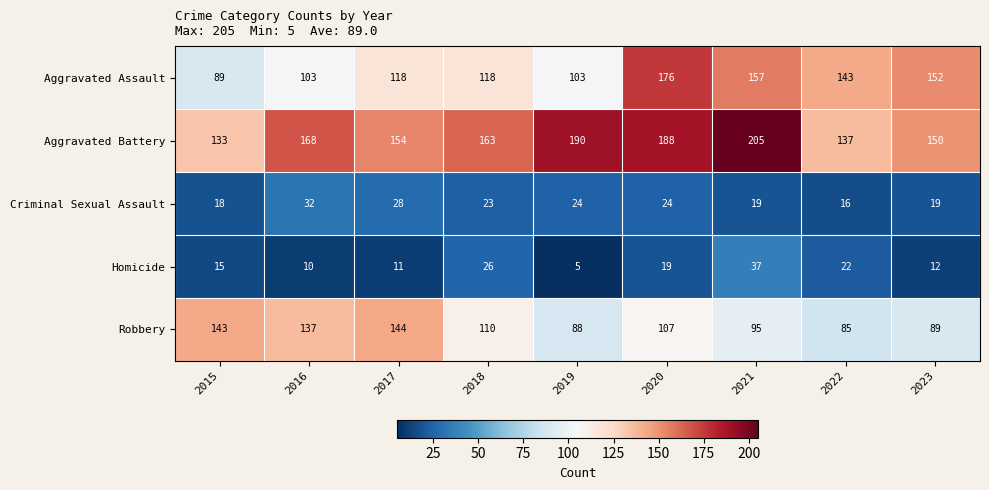

What is the lowest value of the Aggravated Assault series?

89